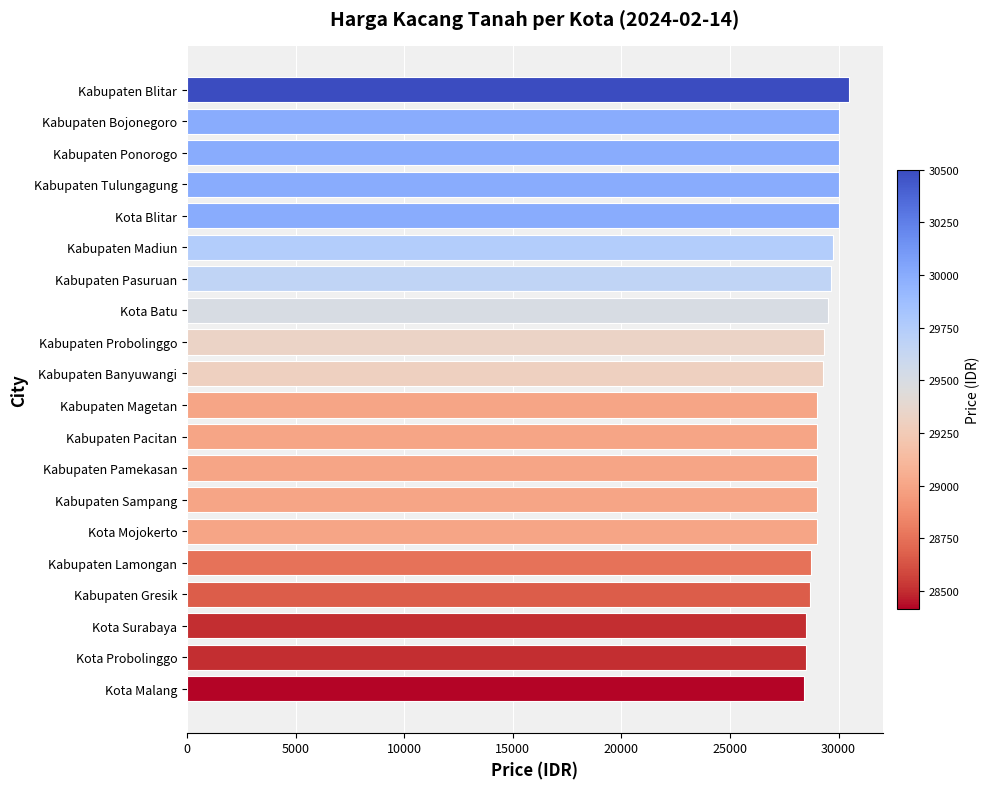

The chart shows a value of 14804 at Kabupaten Pasuruan. True or false?

False